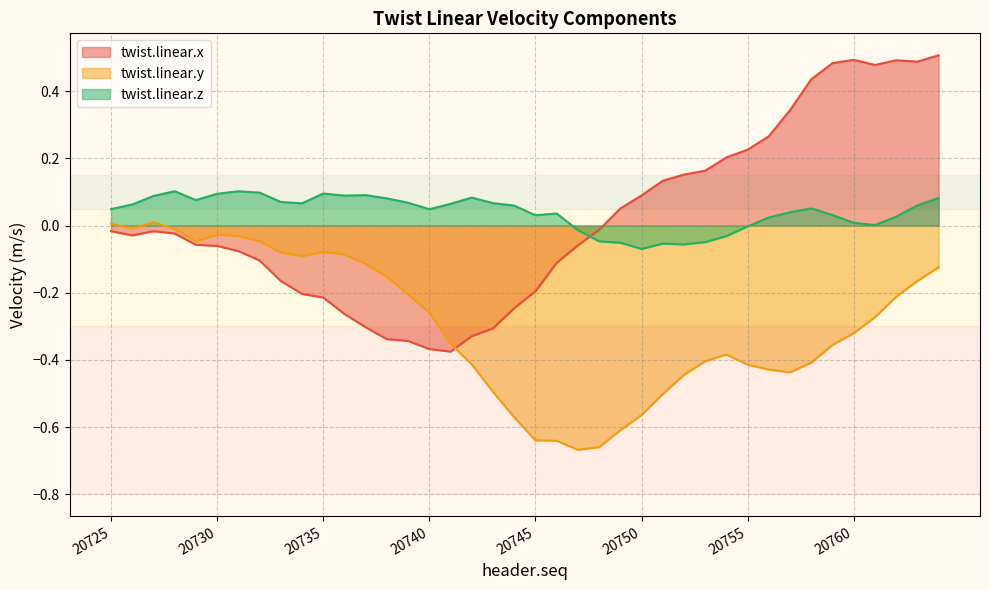

How many lines are shown in the chart?

3